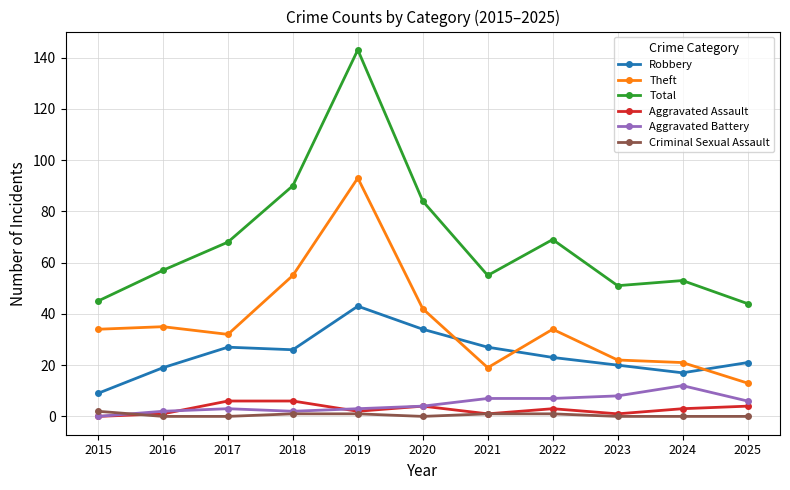

Rank the series by their maximum value, from highest to lowest.

Total, Theft, Robbery, Aggravated Battery, Aggravated Assault, Criminal Sexual Assault